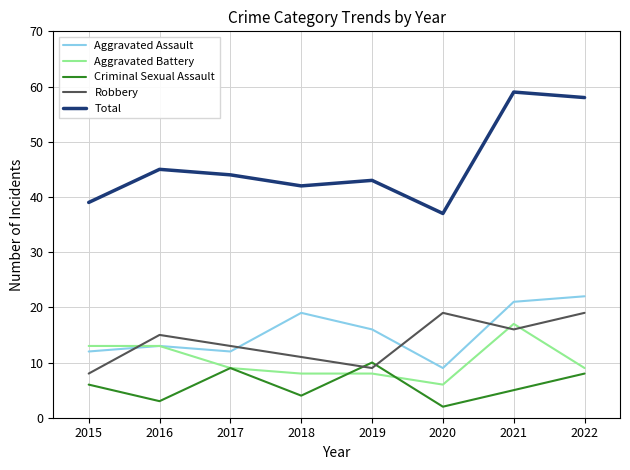

What value does the Robbery series have at 2017, to the nearest 10?

10